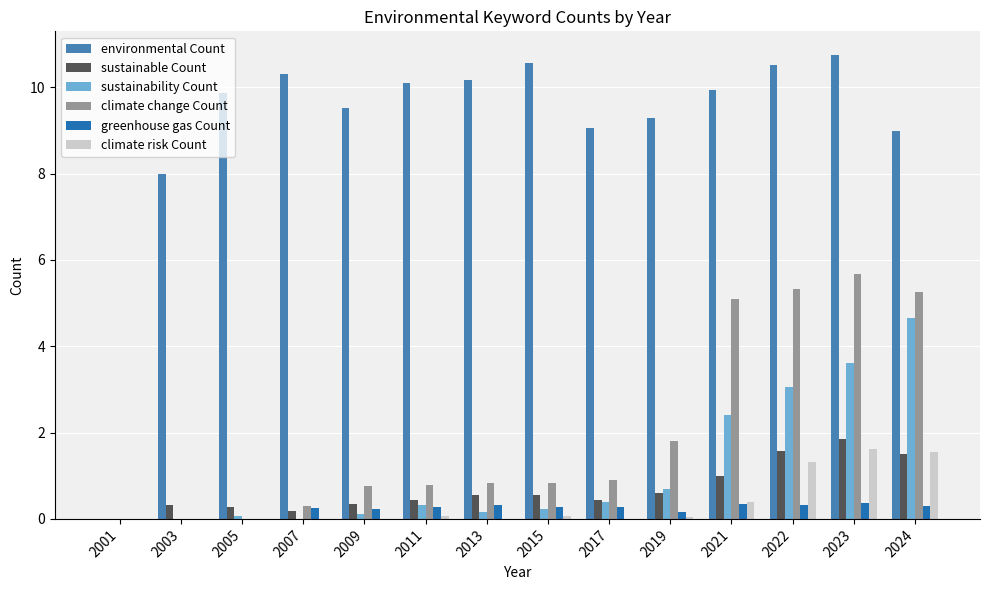

How many distinct data groups are displayed?

6